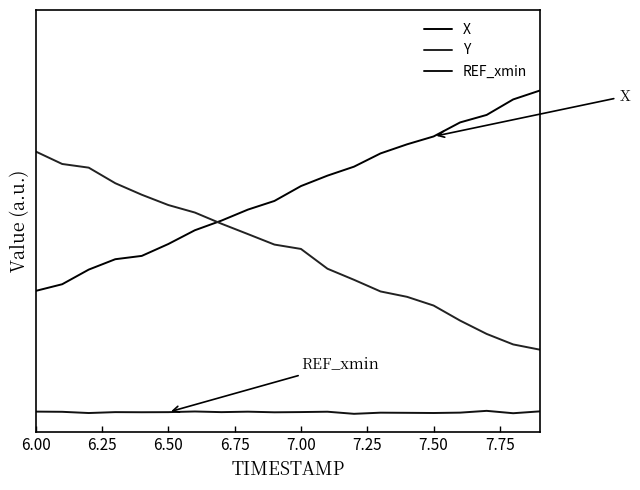

Does the chart display data point markers on the line(s)?

No